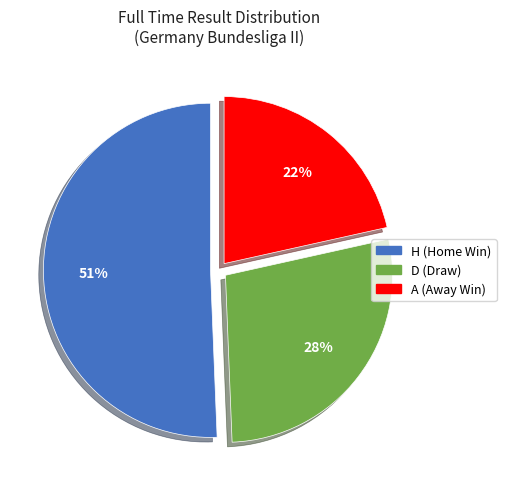

Is it true that A is 13% of the pie?

False